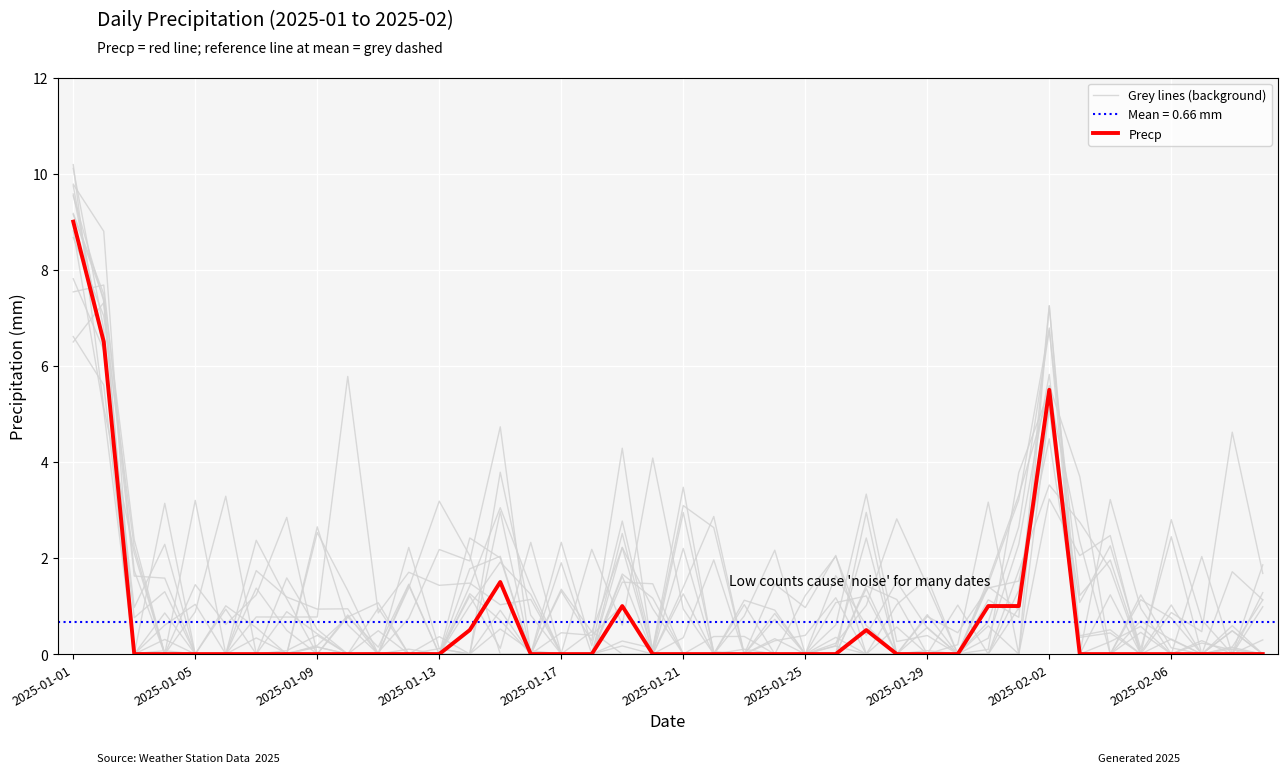

At which category is the sum across all series the highest?

2025-01-01